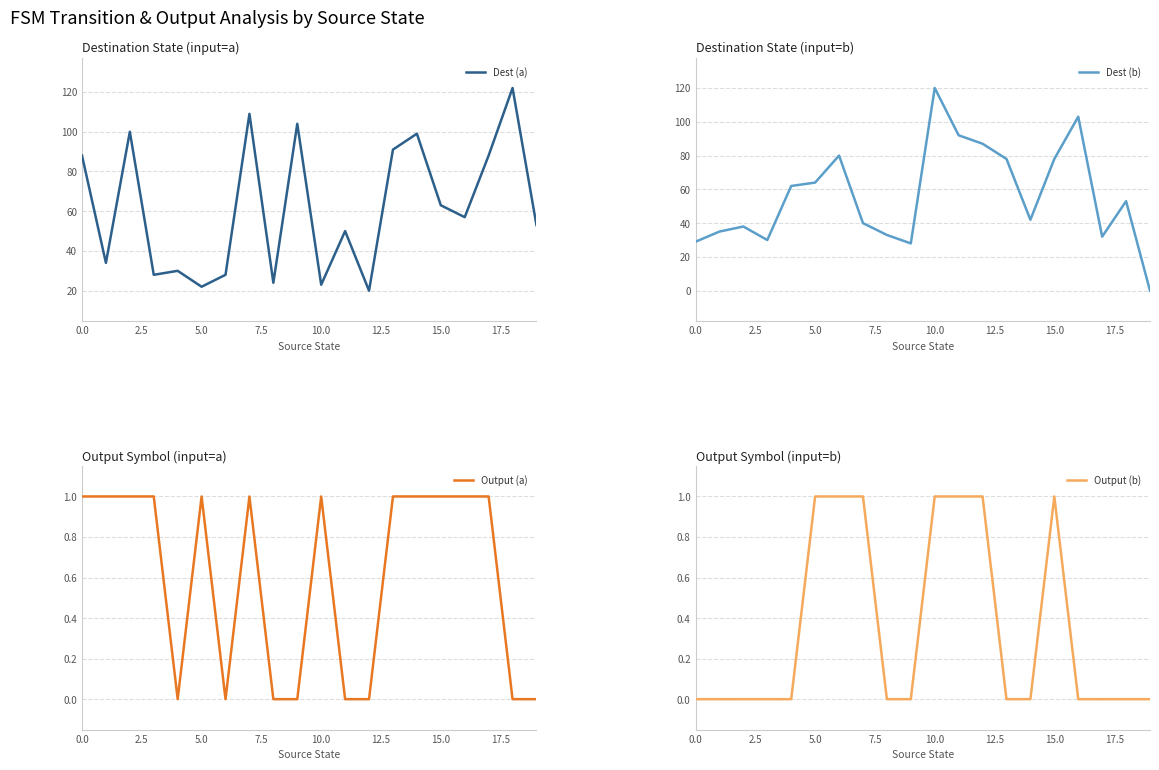

Reading right to left, list all the values displayed in this chart.

Dest (a): 53	122	88	57	63	99	91	20	50	23	104	24	109	28	22	30	28	100	34	88
Dest (b): 0	53	32	103	78	42	78	87	92	120	28	33	40	80	64	62	30	38	35	29
Output (a): 0	0	1	1	1	1	1	0	0	1	0	0	1	0	1	0	1	1	1	1
Output (b): 0	0	0	0	1	0	0	1	1	1	0	0	1	1	1	0	0	0	0	0